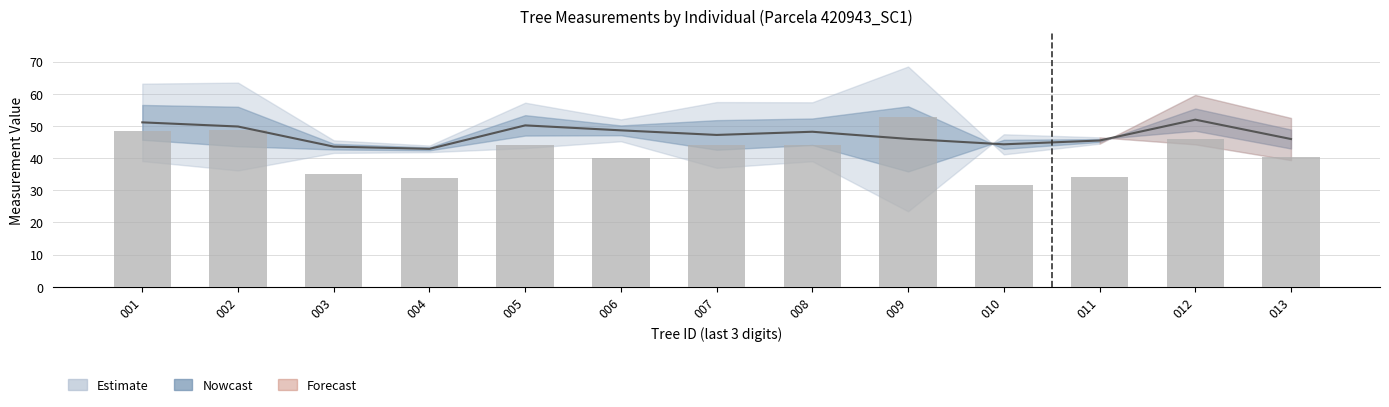

What is the sum of all values?

543.0